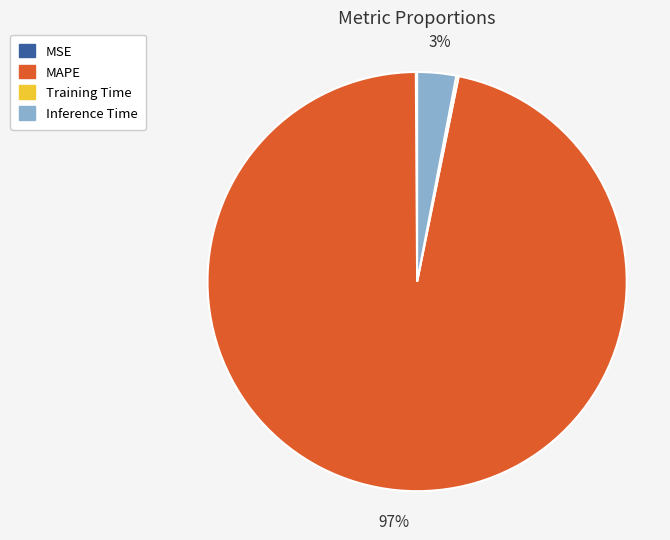

Which category has the biggest portion of the pie?

MAPE